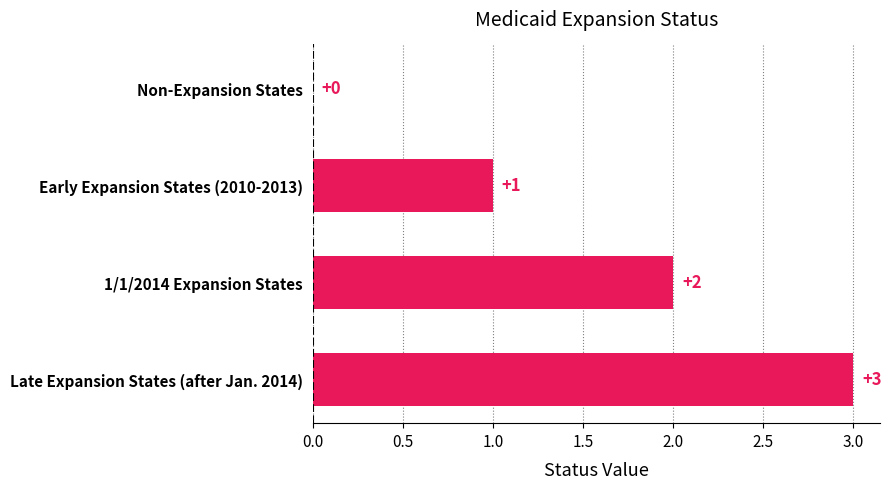

The chart shows a value of 1 at 1/1/2014 Expansion States. True or false?

False